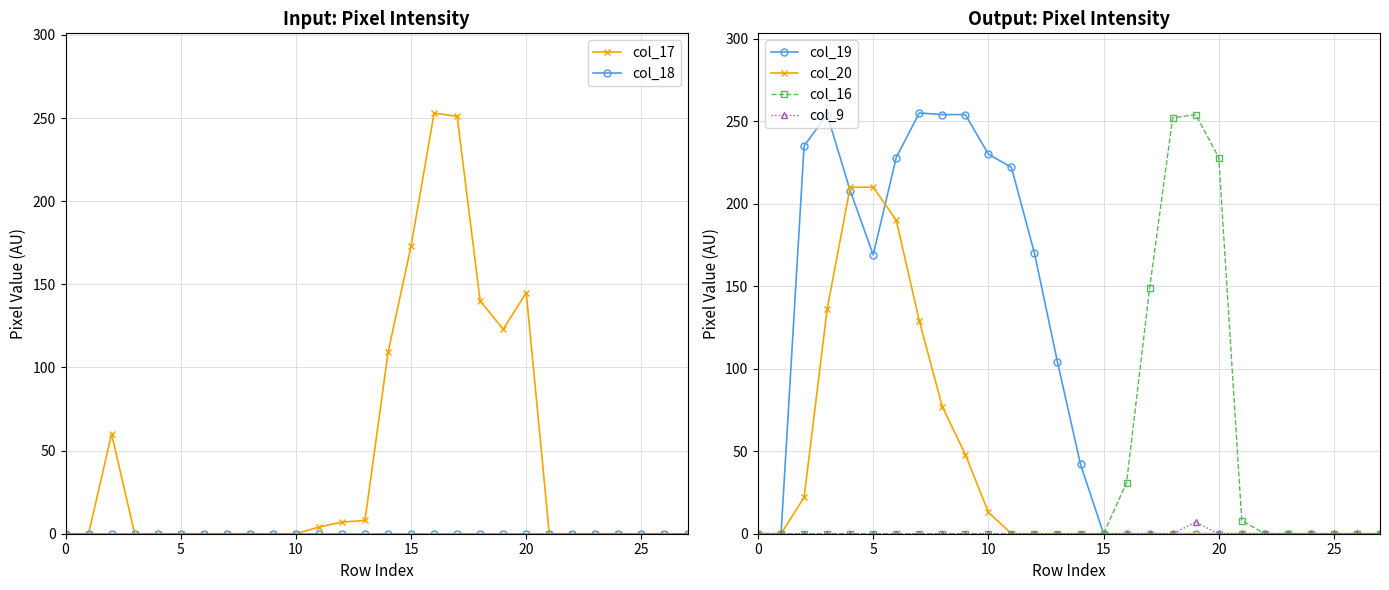

True or false: col_16 has more than 0 interior local peaks.

True